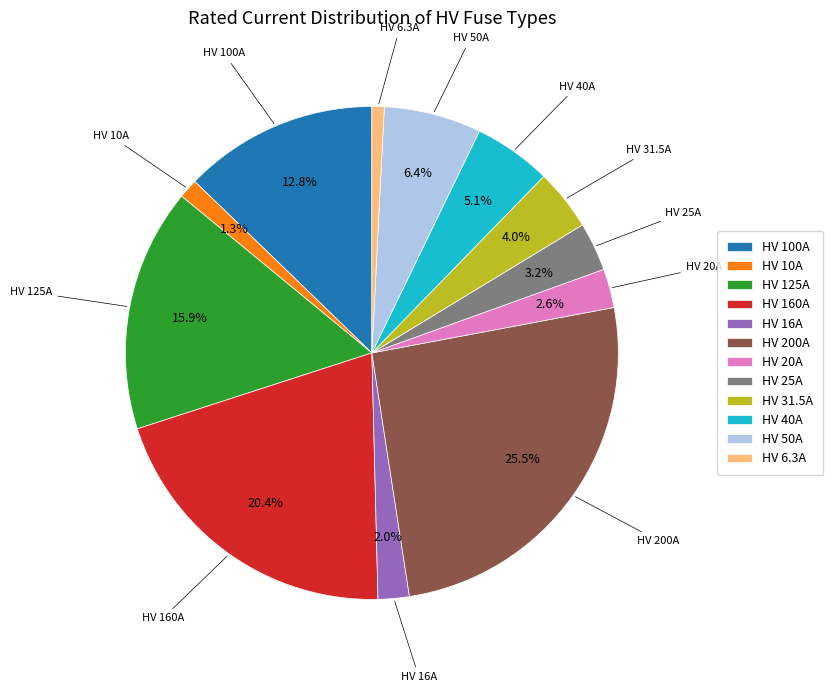

Do HV 160A and HV 20A together represent more than half of the pie?

No